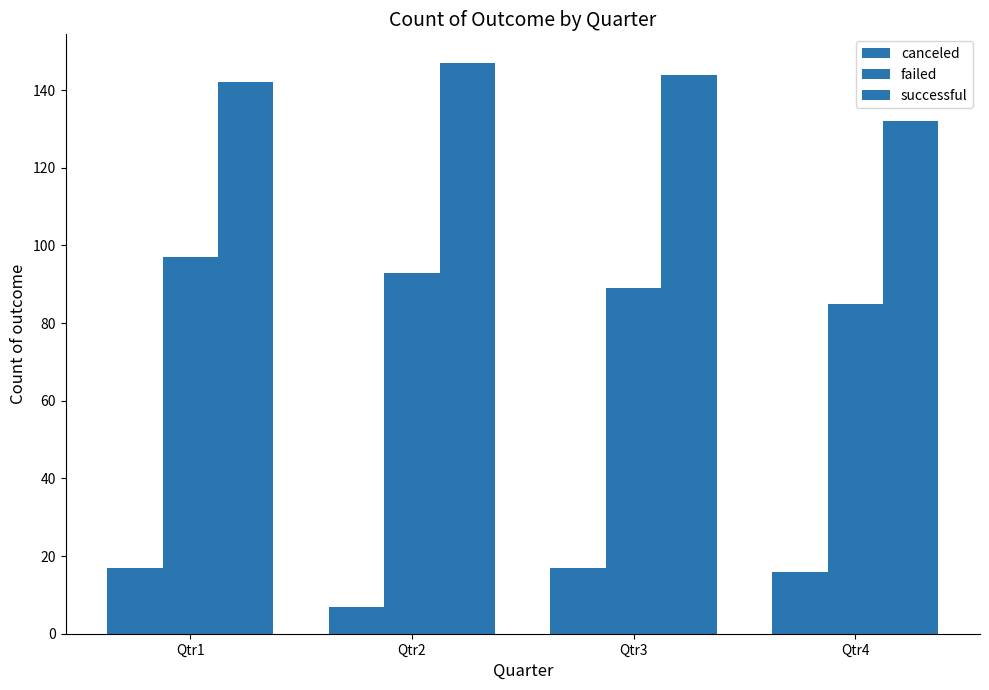

The value of failed at Qtr3 is 142. True or false?

False